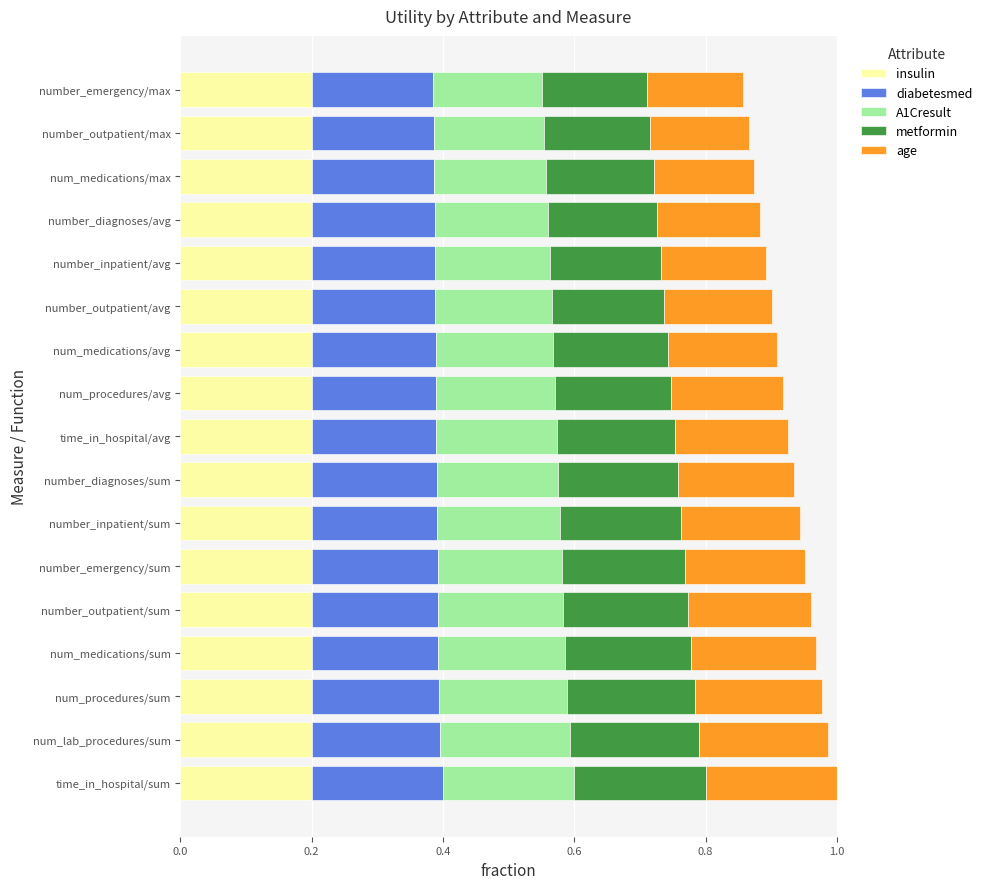

Is it true that insulin equals 0.2 at number_diagnoses/avg?

True